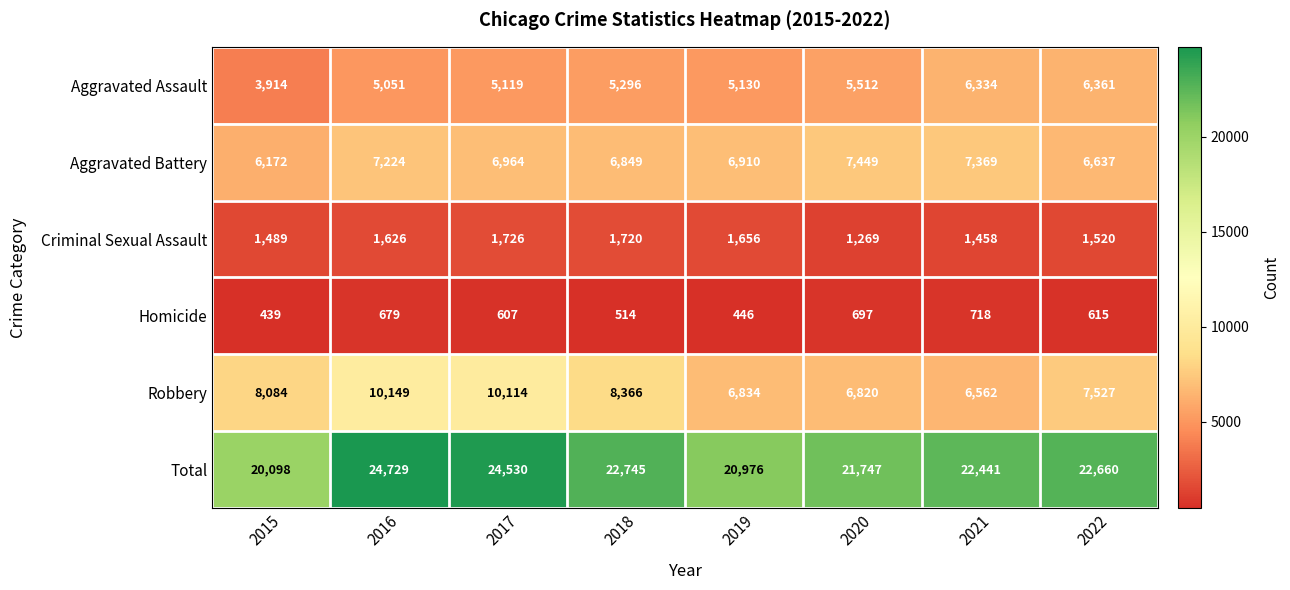

The Robbery series shows 7527 at 2022. True or false?

True